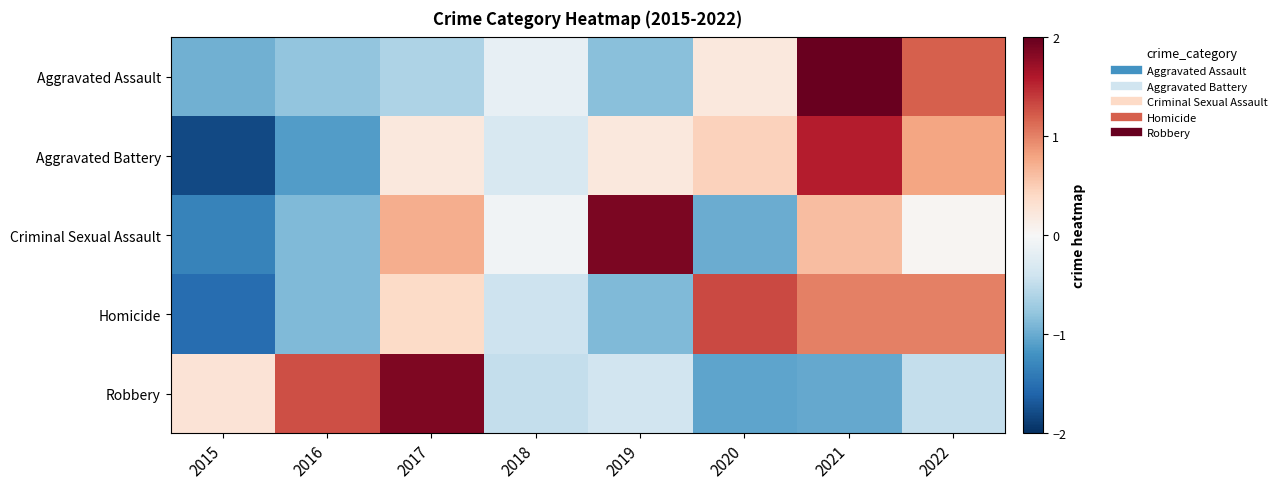

What is the total value across all series at 2017?

2.6